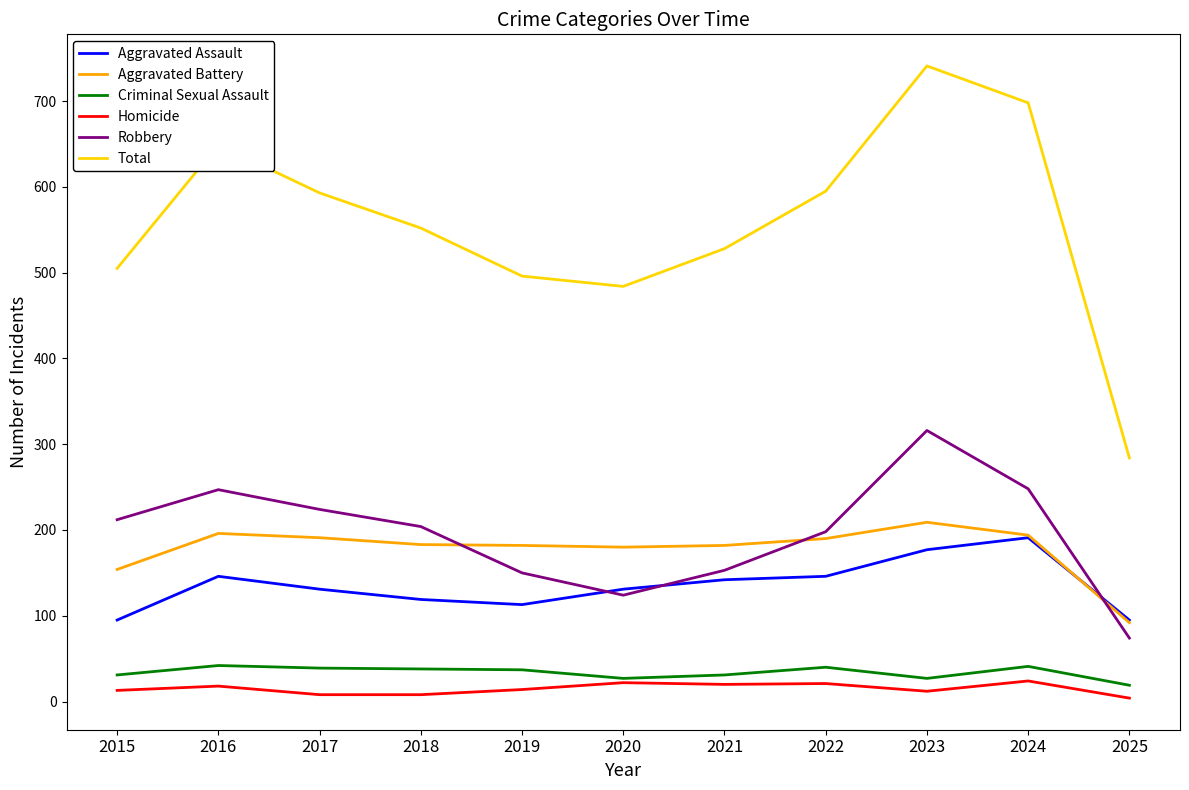

What is the approximate value of Aggravated Assault at 2018?

119